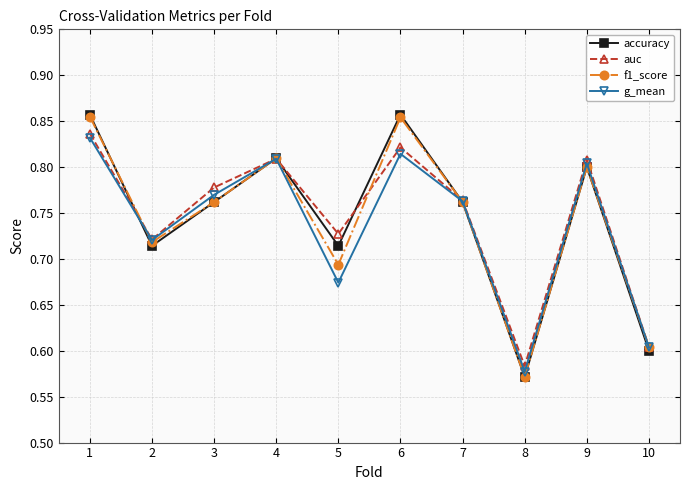

How many lines are shown in the chart?

4